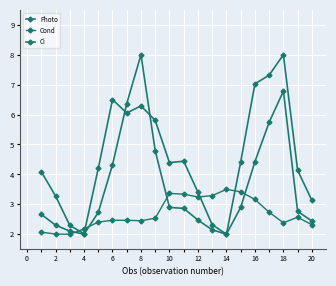

How many data points in Photo are above 4?

13